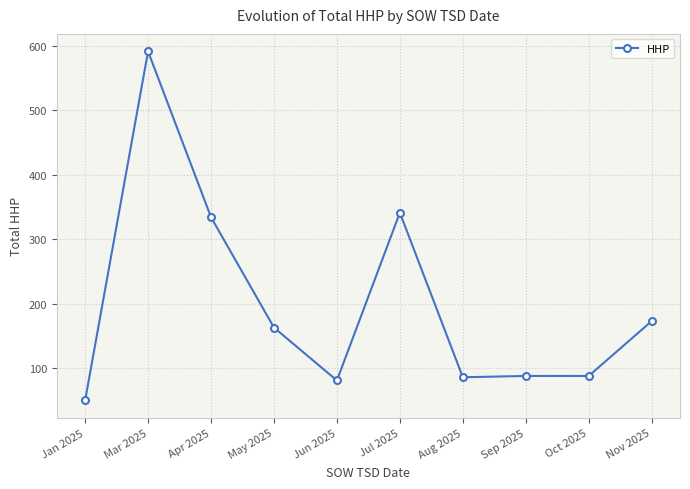

What position from the left is Sep 2025?

8